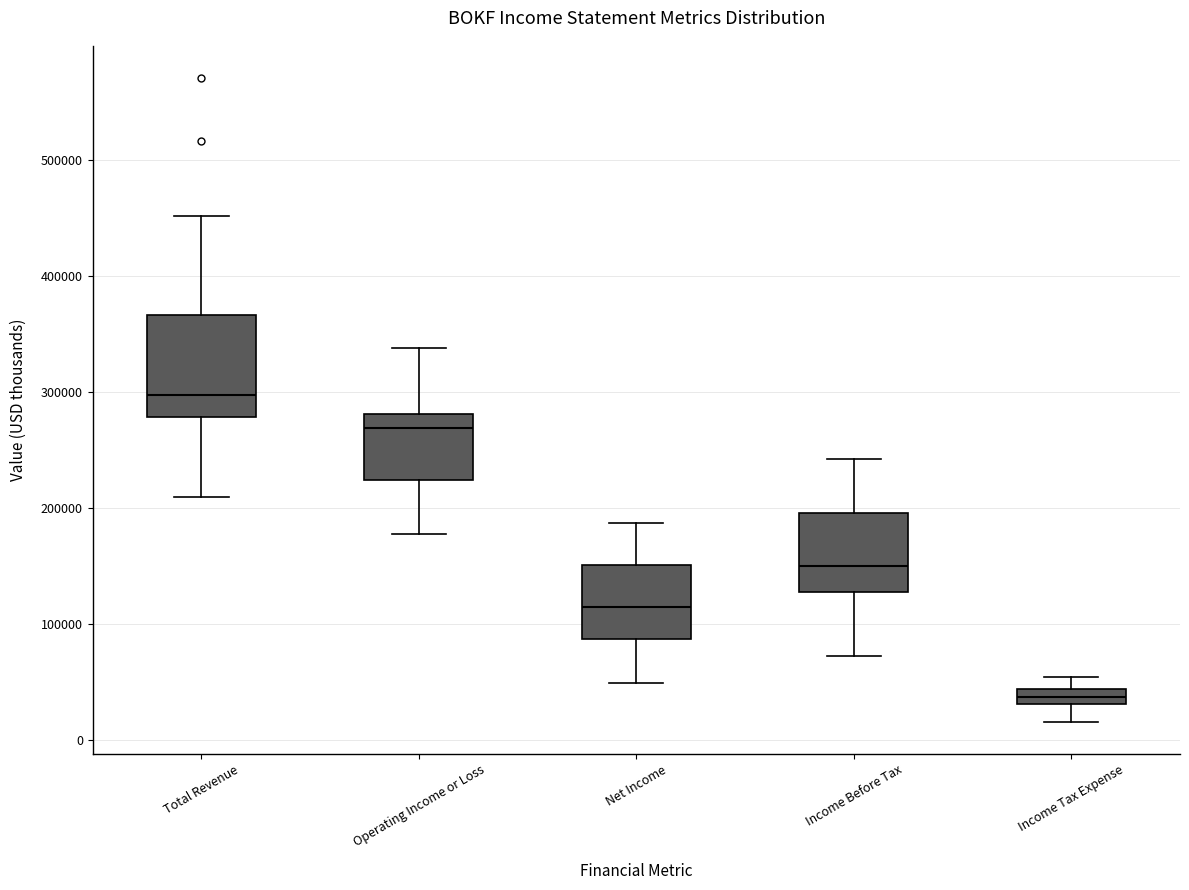

Which box is the tallest, from its lower edge to its upper edge?

Total Revenue